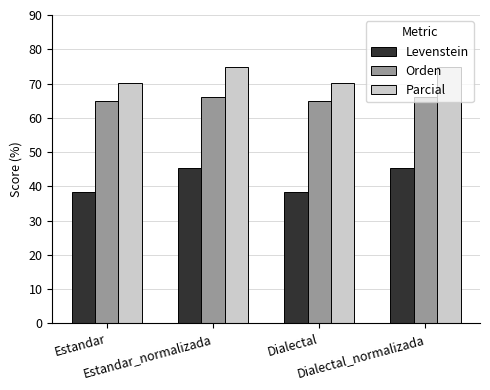

List the series in order of their peak value, lowest first.

Levenstein, Orden, Parcial